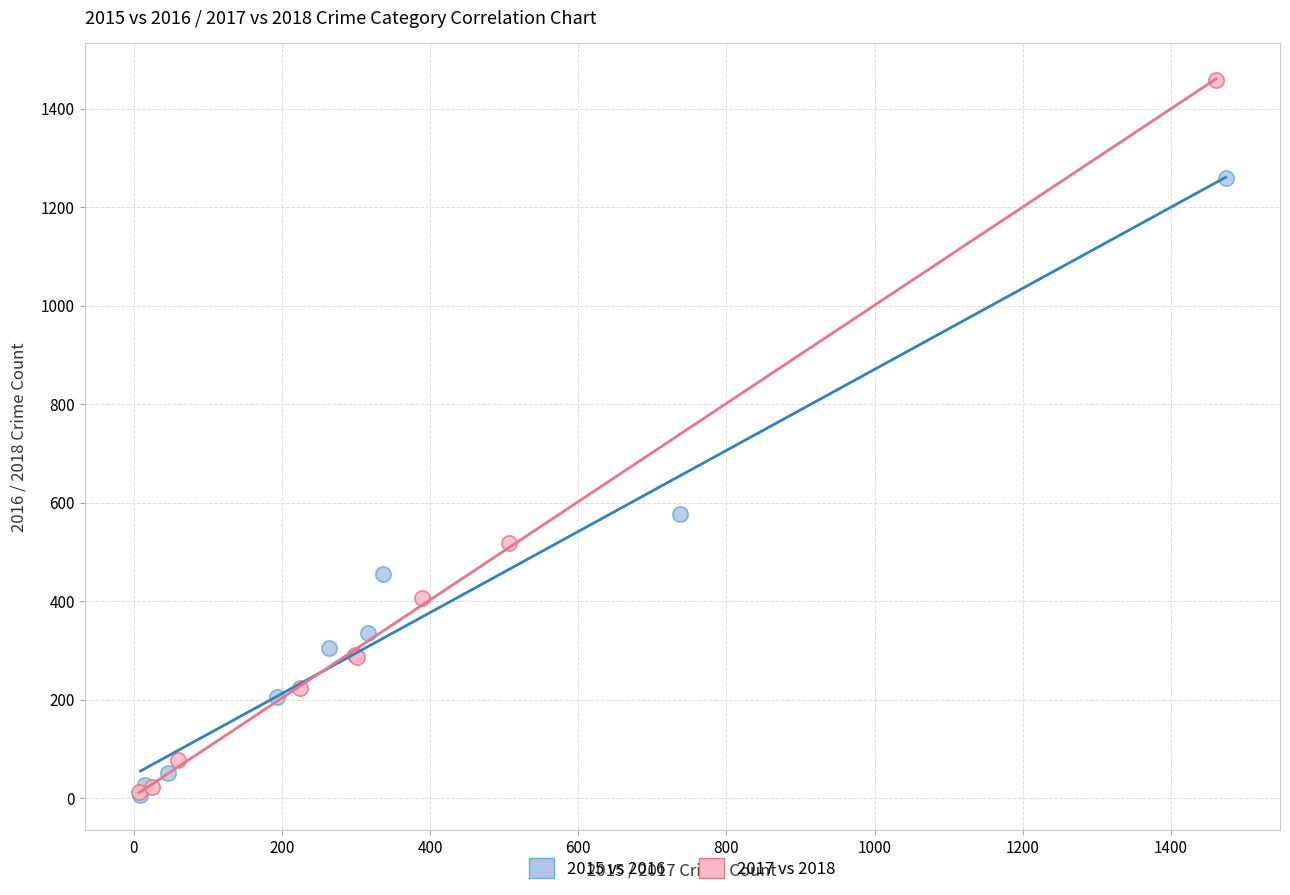

Which series reaches the maximum Y coordinate?

2017 vs 2018